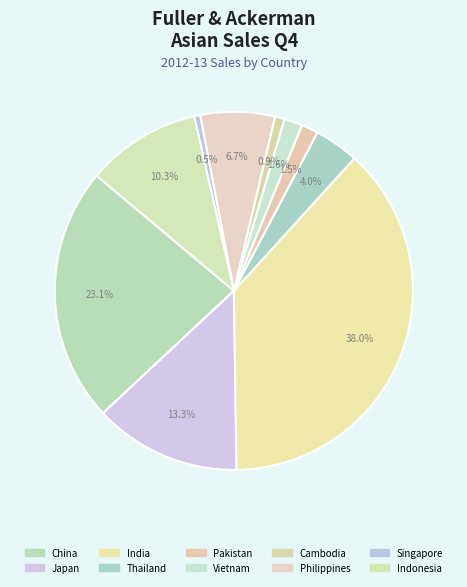

How many slices are in this pie chart?

10